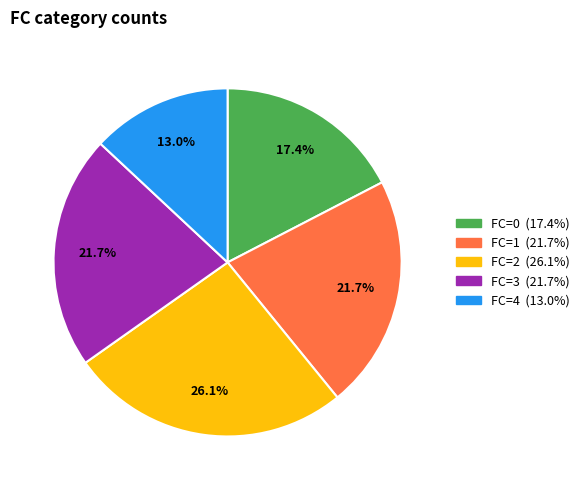

To the nearest percent, what is the average slice percentage?

20%